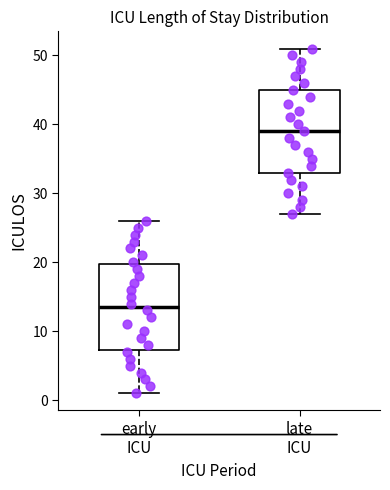

Reading left to right, read every box against the y-axis: the position of its median line, the range the box covers, and the ends of its whiskers. The values are not printed on the chart, so give them approximately, as read against the axis.

early ICU: median 14, box 7 to 20, whiskers 1 to 26
late ICU: median 39, box 33 to 45, whiskers 27 to 51